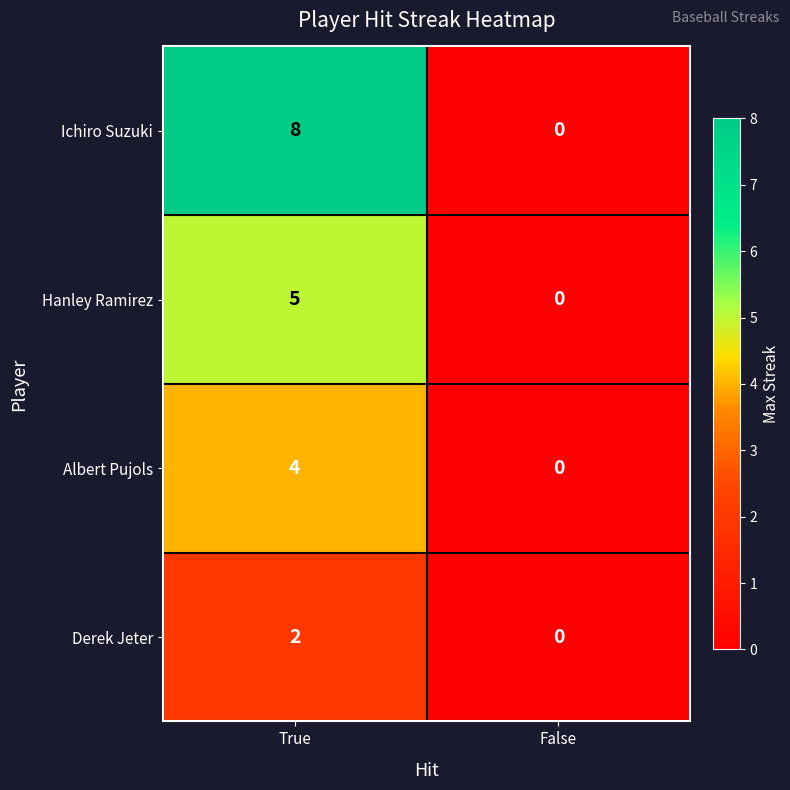

True or false: Hanley Ramirez has a value of 5 at True.

True